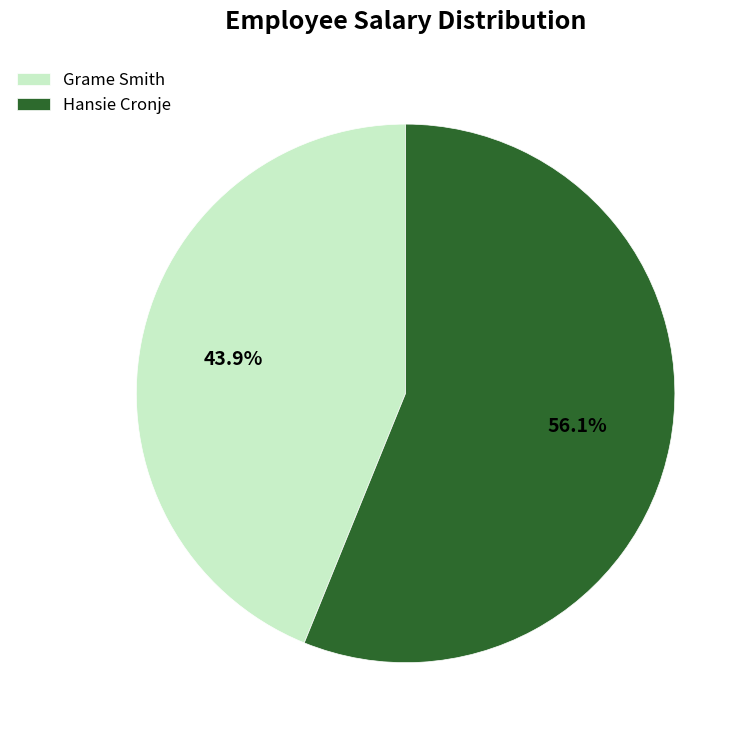

Which category has the biggest portion of the pie?

Hansie